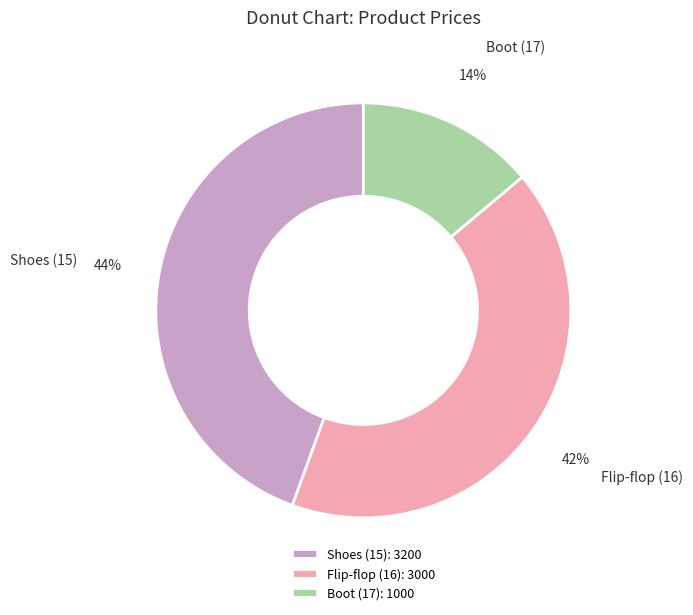

Do Boot (17) and Flip-flop (16) together represent more than half of the pie?

Yes